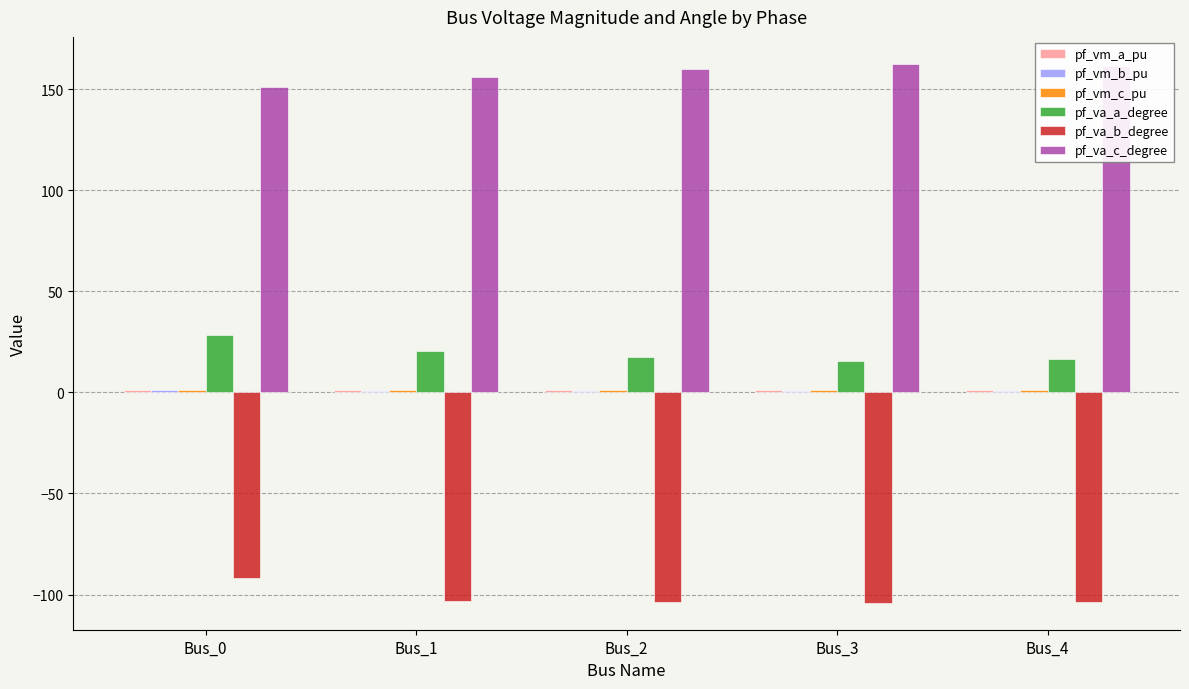

Which series has the largest total across all categories?

pf_va_c_degree